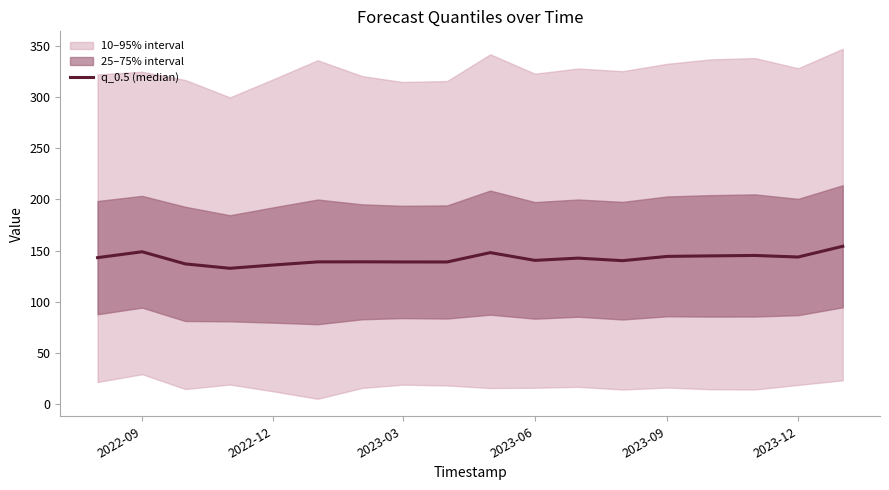

How many data points are above 142?

9